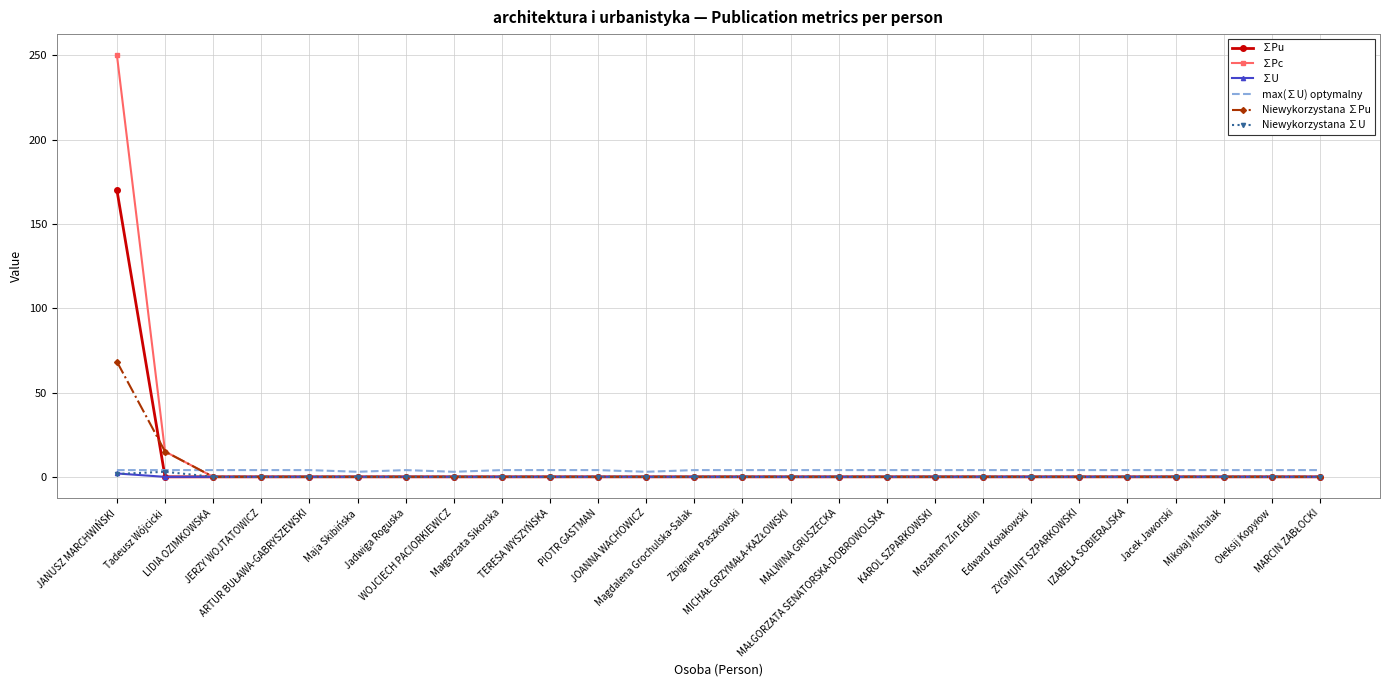

What is the maximum value shown in the chart?

250.0